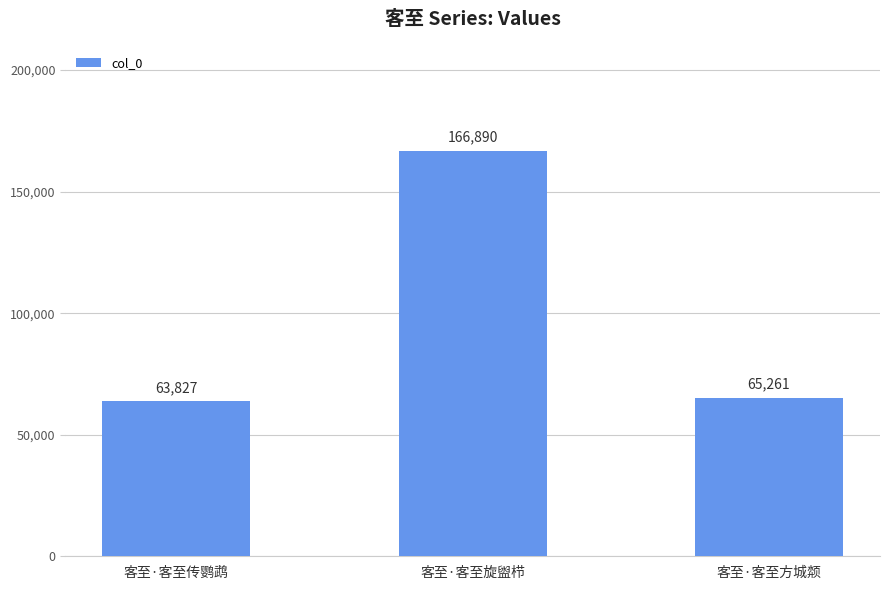

What is the label of the 1st bar from the right?

客至·客至方城颒